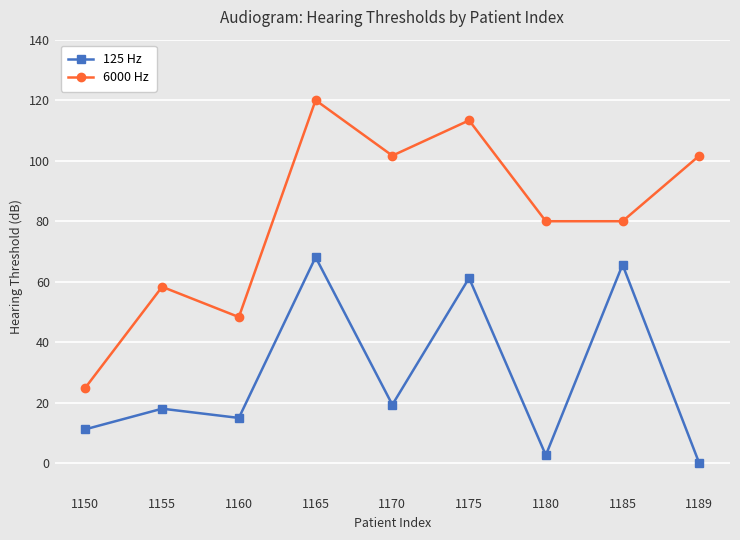

What is the value of the 125 Hz point at the 4th from the left?

68.1